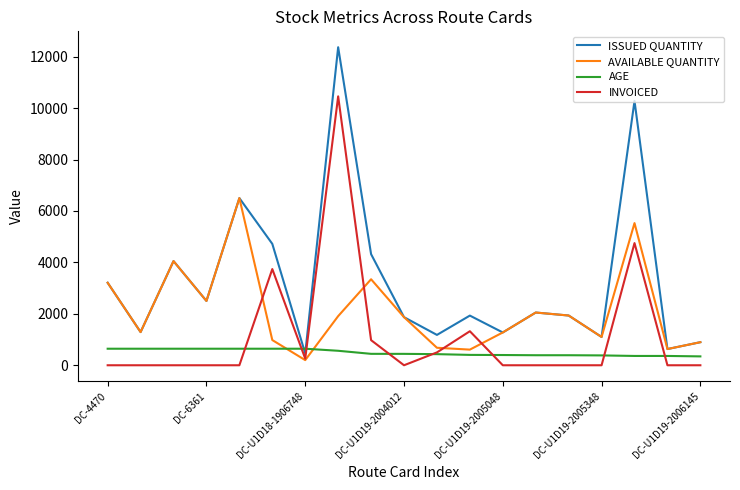

What is the difference between the maximum and minimum values in the ISSUED QUANTITY series?

11907